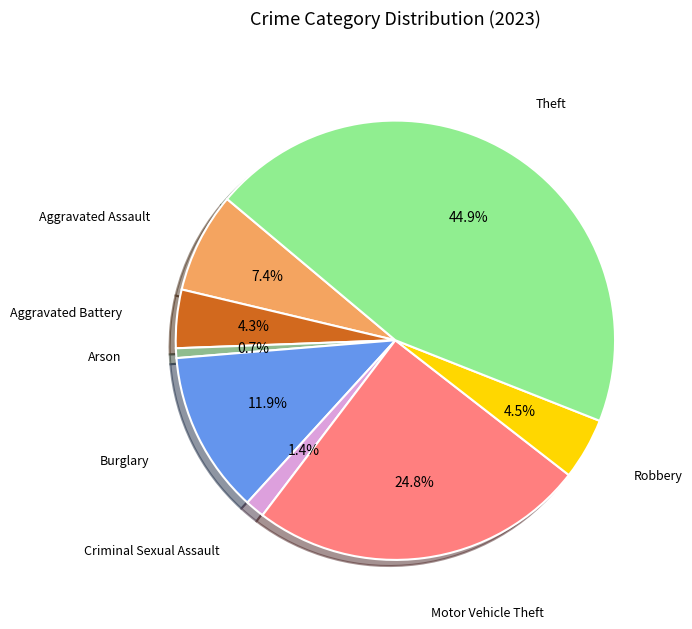

How many segments does this pie chart have?

8